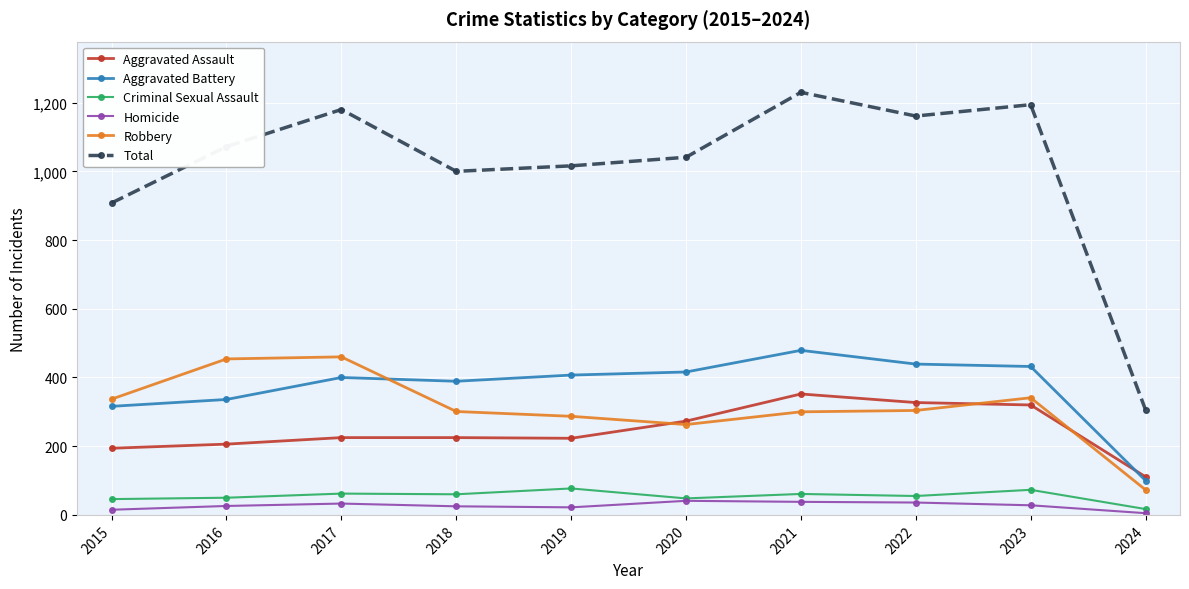

Where is the first local minimum for Aggravated Battery?

2018